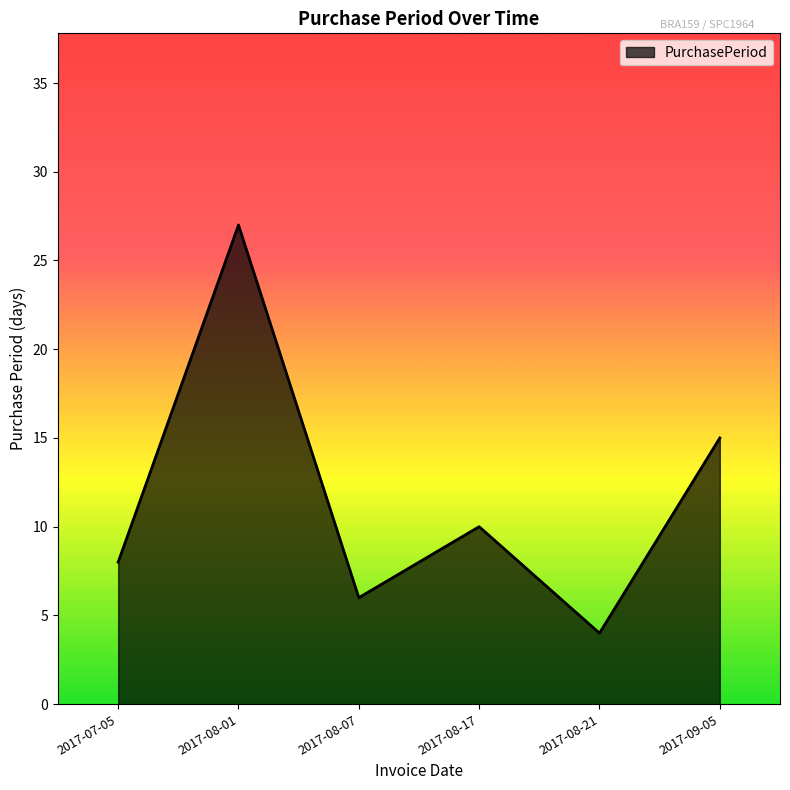

Is it true that the value at 2017-08-07 is 8?

False